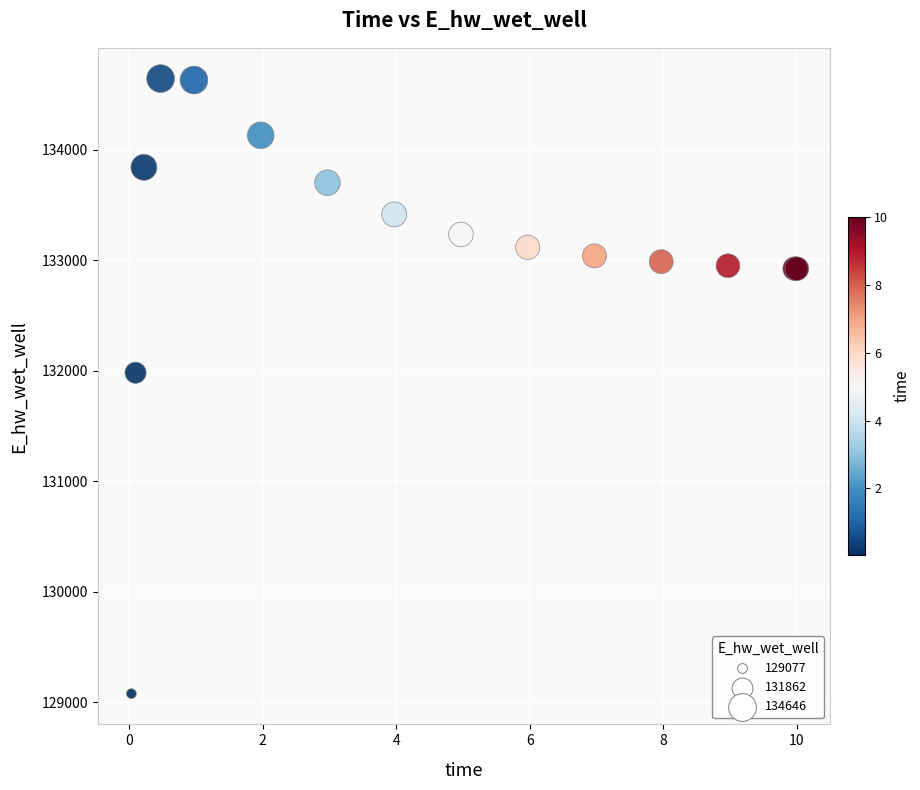

What Y value in the scatter plot is closest to 131861?

131982.7